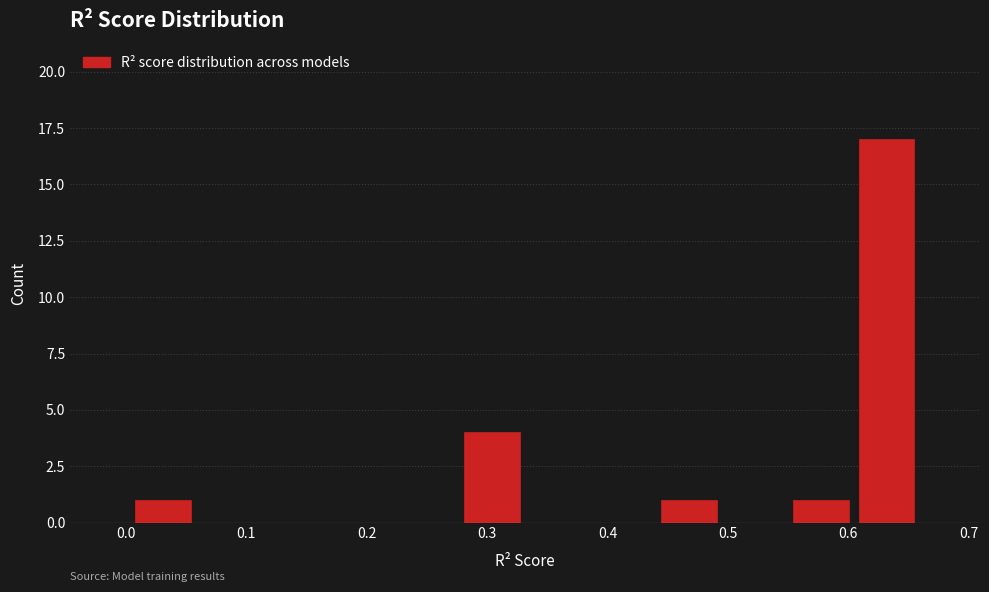

Which range on the x-axis has the tallest bar?

0.60 to 0.66